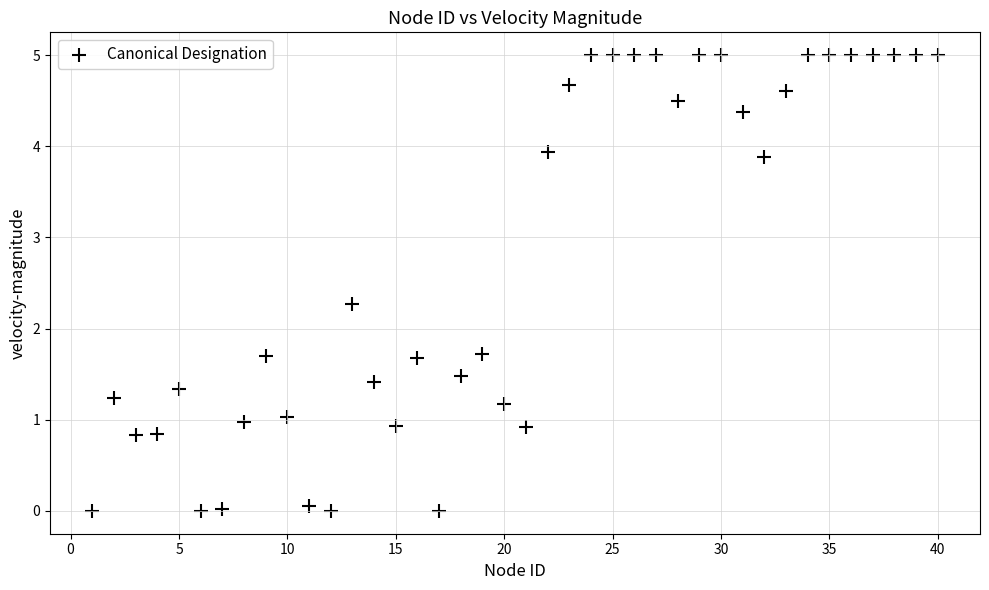

What is the range of Y values (max minus min)?

5.0